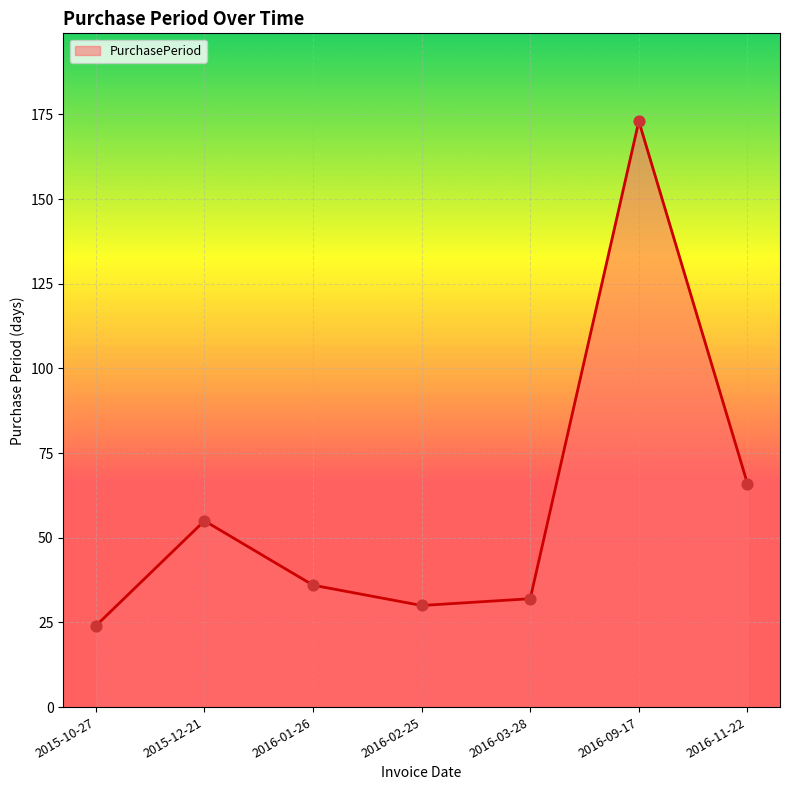

What is the change in value from 2015-10-27 to 2016-09-17?

+149